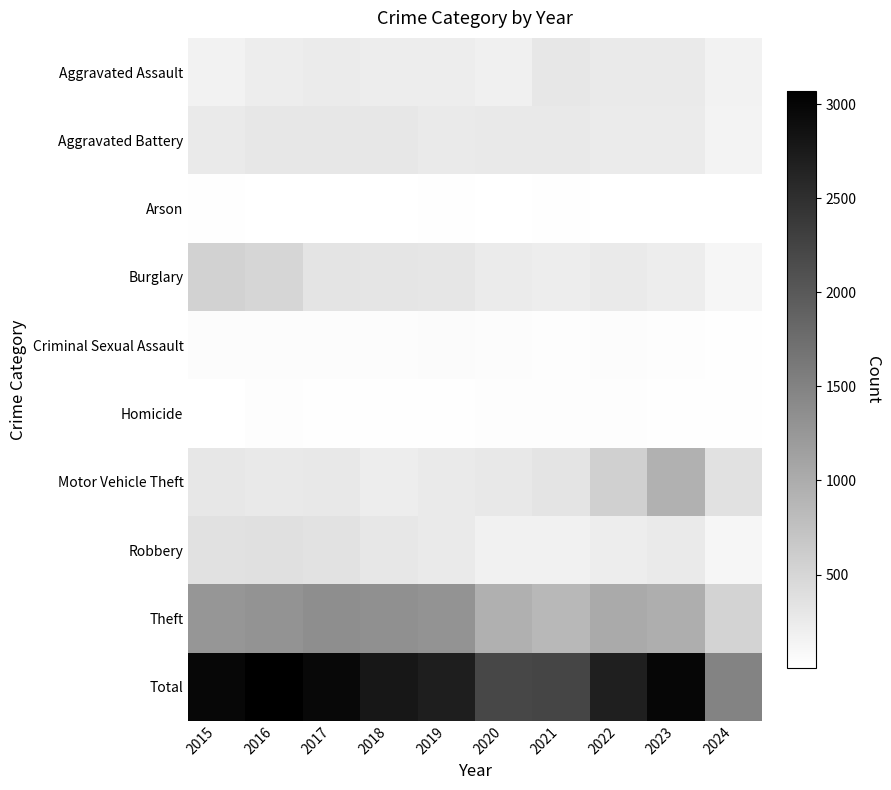

Which has a higher value, 2018 or 2017?

2017